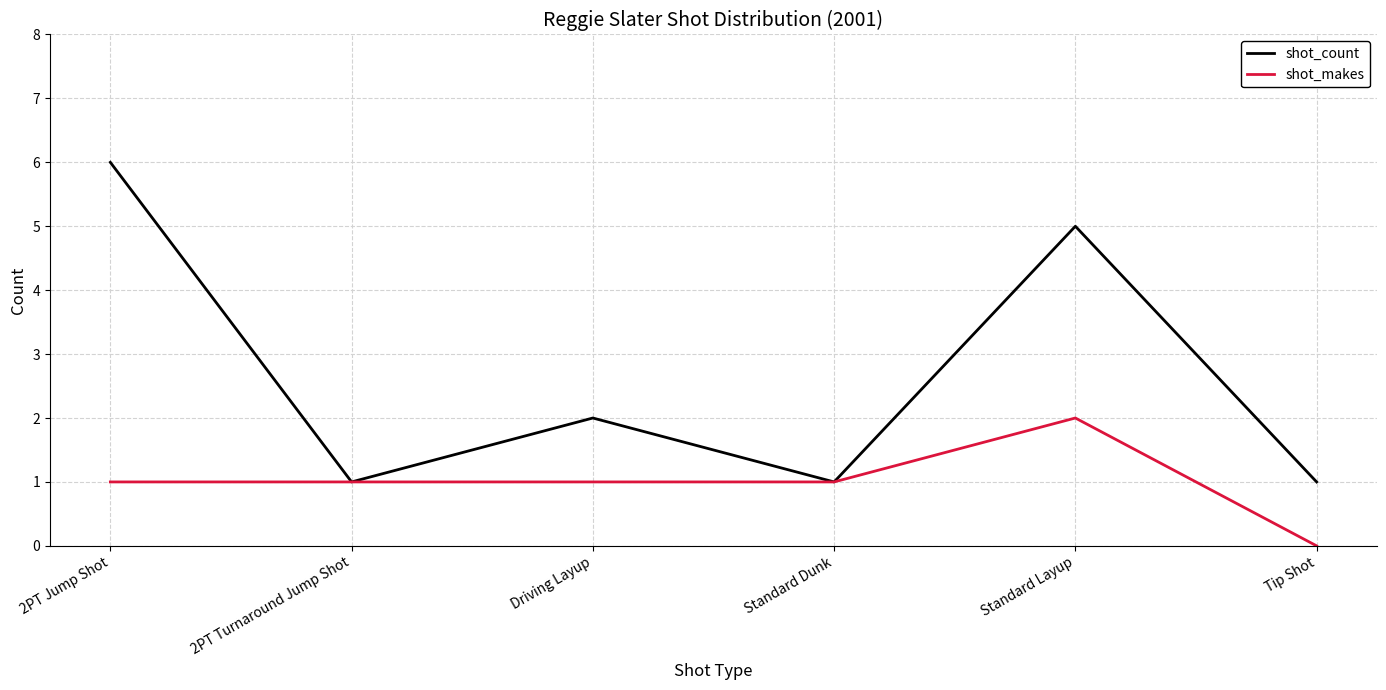

What are all the series names shown in the legend?

shot_count, shot_makes